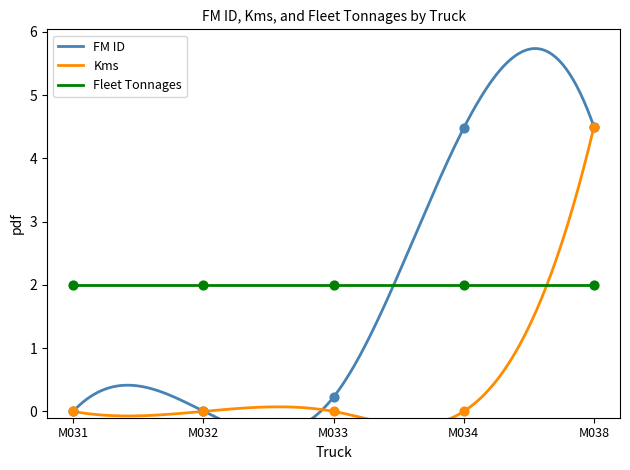

Which series contains the lowest Y value?

FM ID